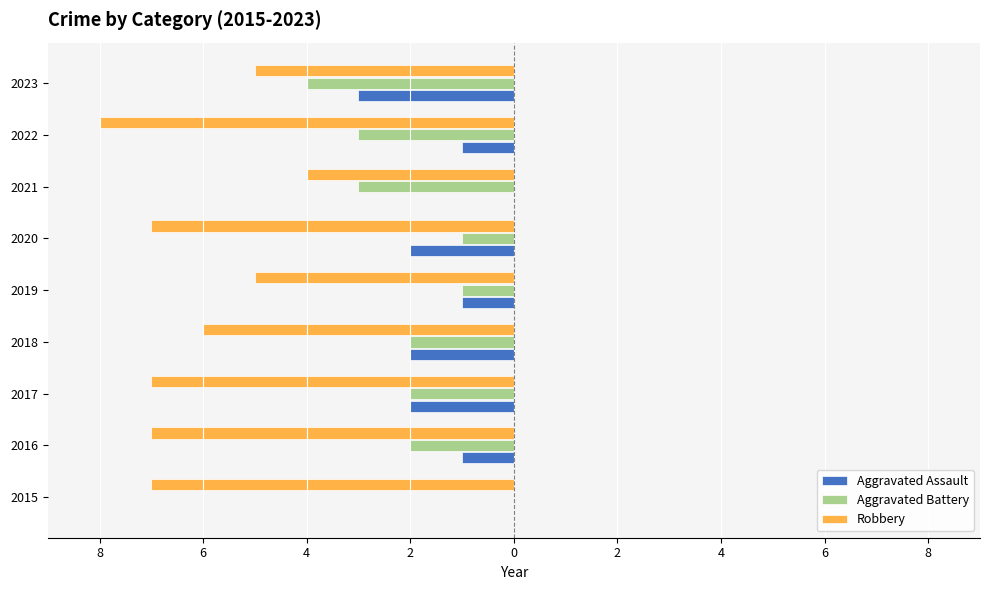

What are all the series names shown in the legend?

Aggravated Assault, Aggravated Battery, Robbery